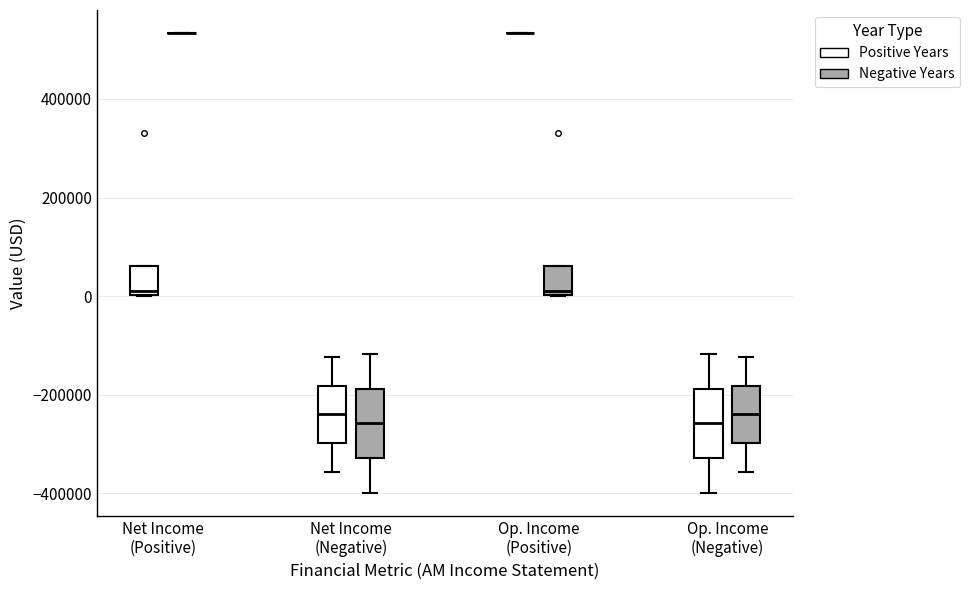

Reading left to right, transcribe this box plot: for each box, give where its median line is, the range the box spans, and where its two whiskers end, as read against the y-axis. The values are not printed on the chart, so give them approximately, as read against the axis.

Net Income (Positive) (Positive Years): median 0 (just above the box's lower edge), box 0 to 60000, whiskers 0 to 60000
Net Income (Positive) (Negative Years): box collapsed to a line at 540000, whiskers 540000 to 540000
Net Income (Negative) (Positive Years): median -240000, box -300000 to -180000, whiskers -360000 to -120000
Net Income (Negative) (Negative Years): median -260000, box -320000 to -180000, whiskers -400000 to -120000
Op. Income (Positive) (Positive Years): box collapsed to a line at 540000, whiskers 540000 to 540000
Op. Income (Positive) (Negative Years): median 0 (just above the box's lower edge), box 0 to 60000, whiskers 0 to 60000
Op. Income (Negative) (Positive Years): median -260000, box -320000 to -180000, whiskers -400000 to -120000
Op. Income (Negative) (Negative Years): median -240000, box -300000 to -180000, whiskers -360000 to -120000